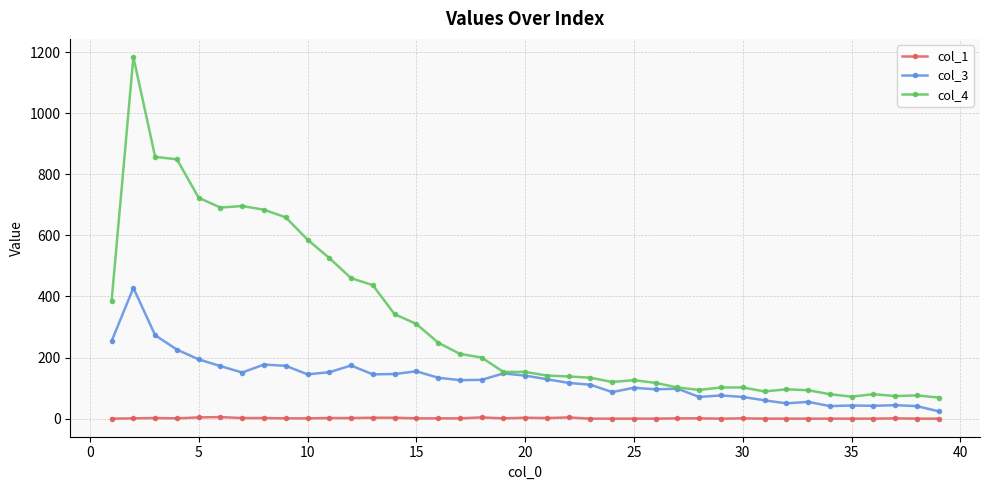

Which series has the largest range (max minus min)?

col_4